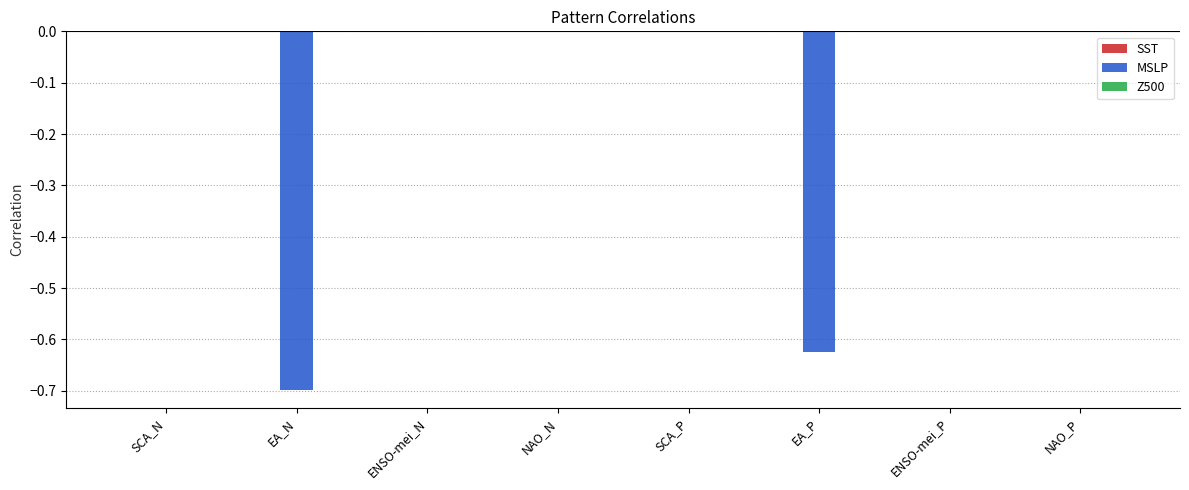

The value at ENSO-mei_P is 0.4. True or false?

False